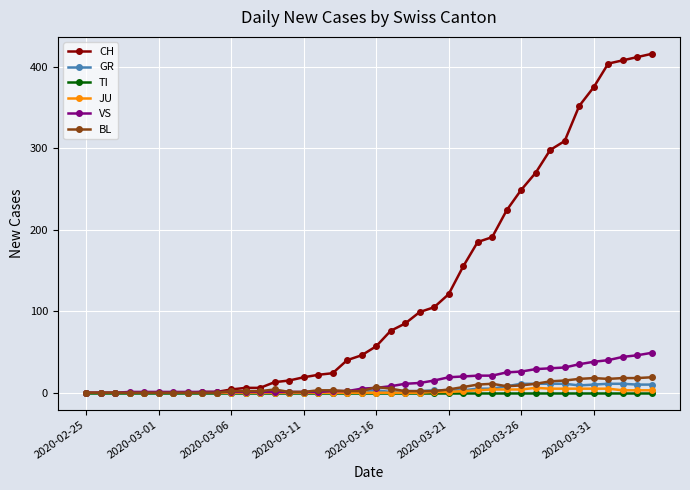

Which series has the largest range (max minus min)?

CH